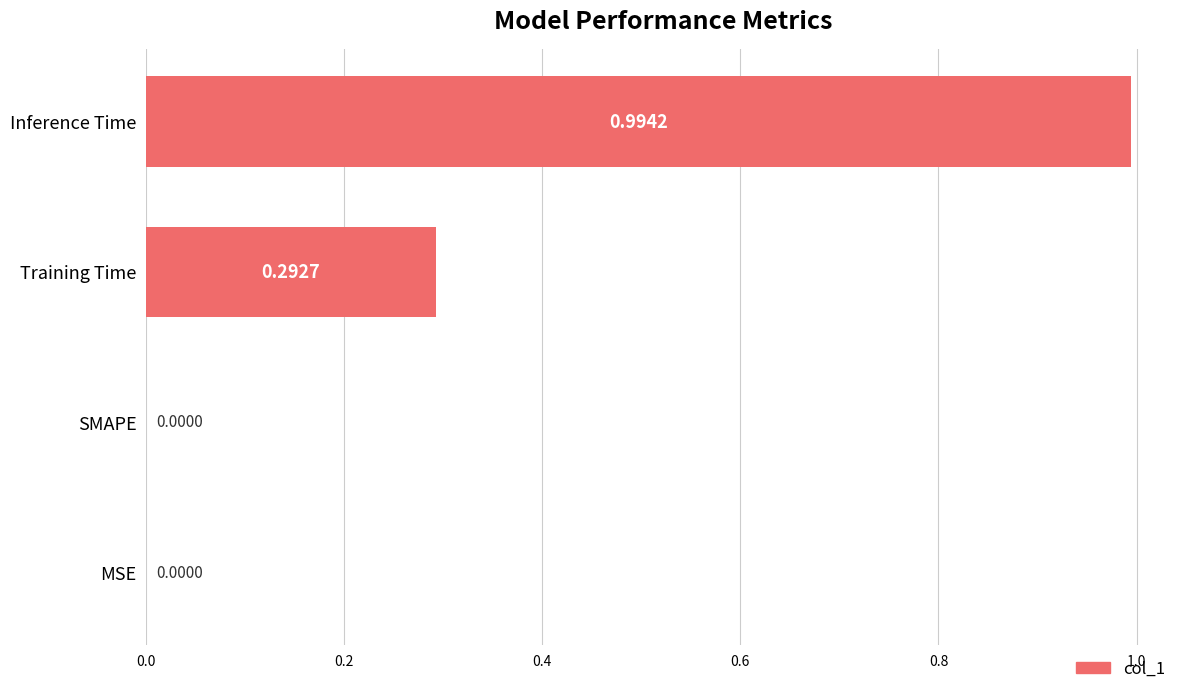

Between Training Time and MSE, which is larger?

Training Time